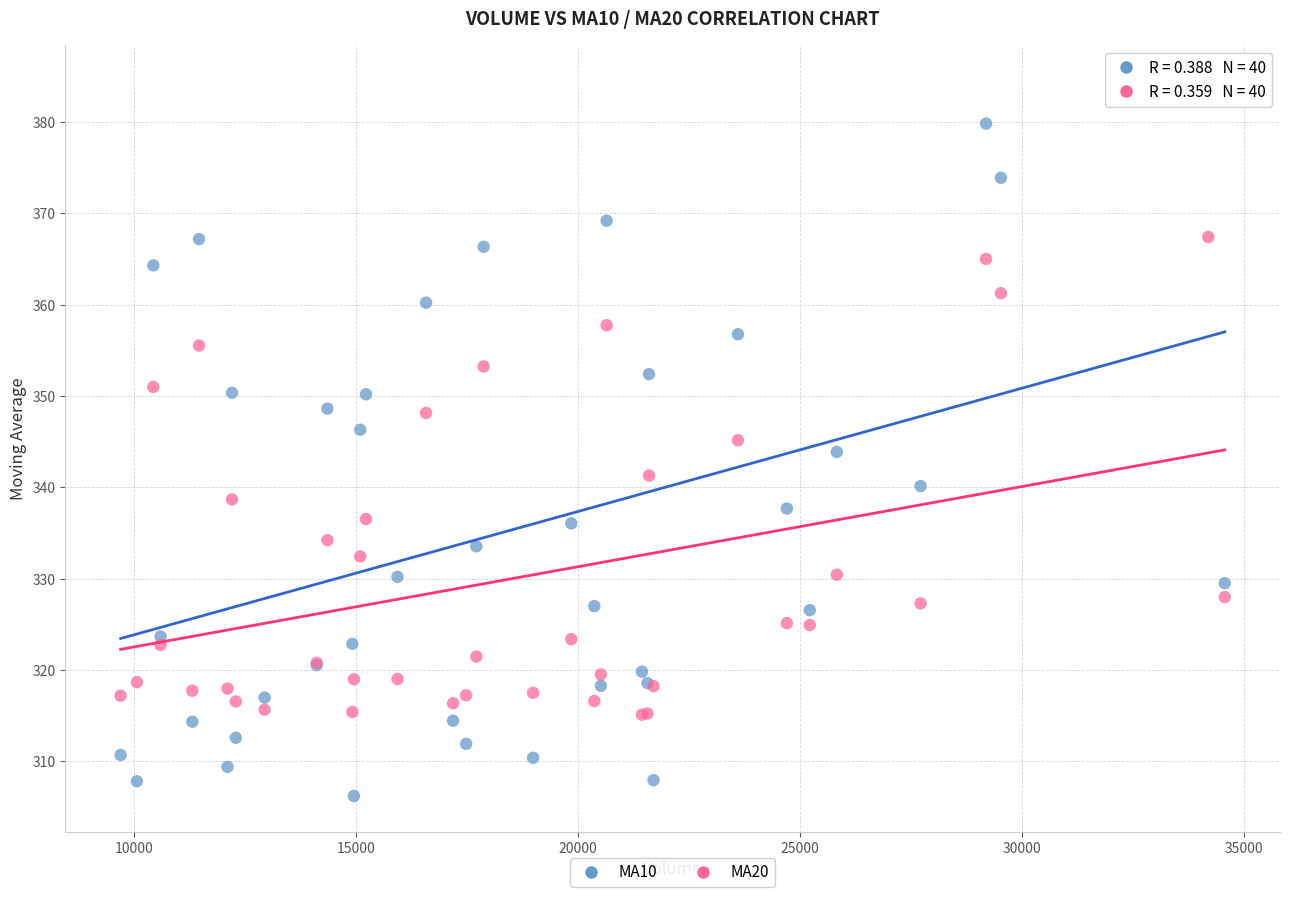

Which series contains the lowest Y value?

MA10